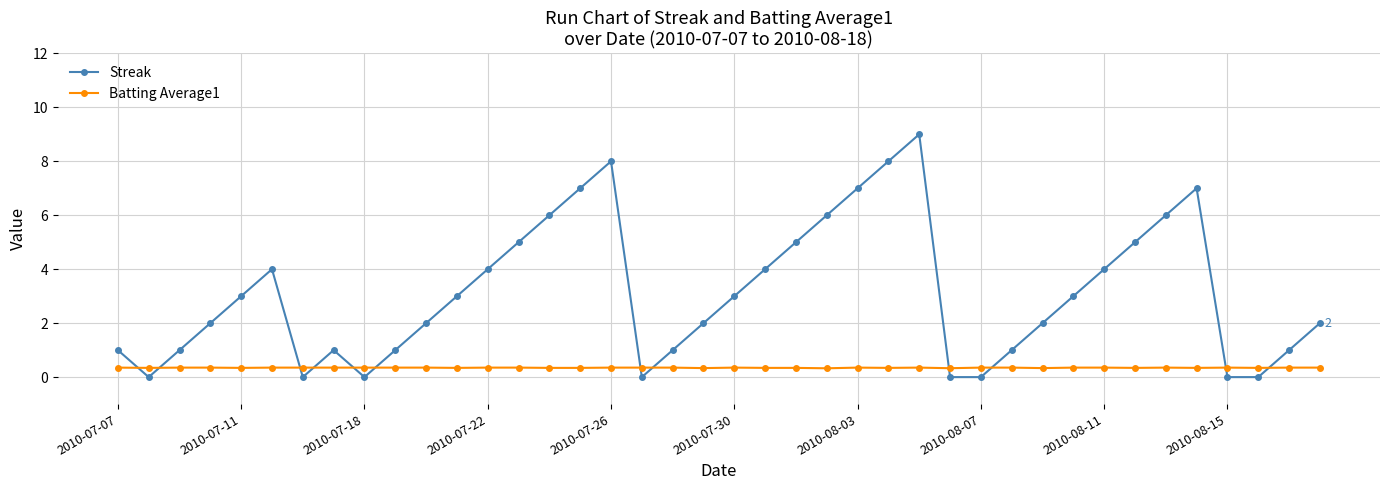

How many lines are shown in the chart?

2